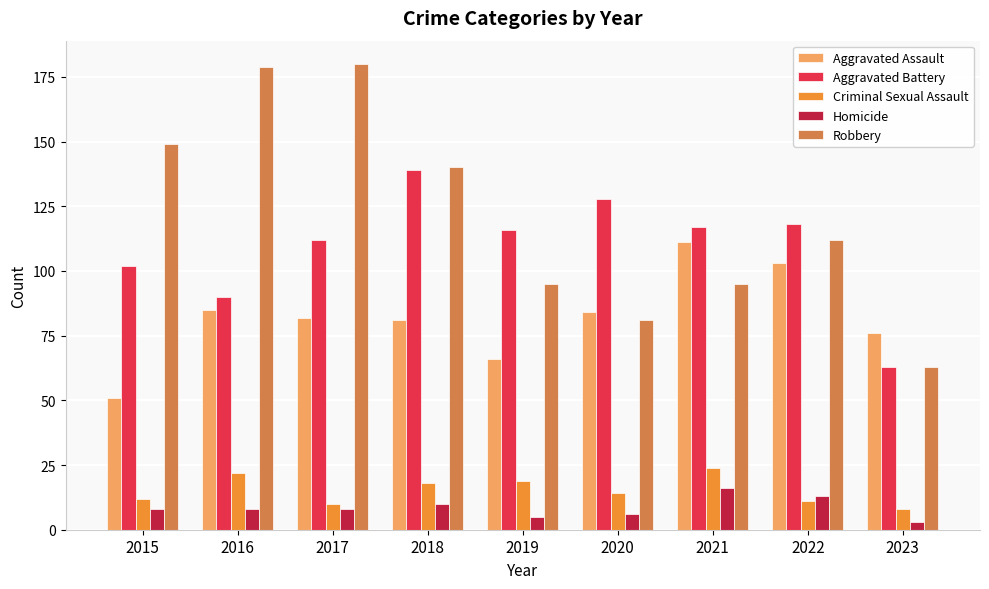

What is the value of the Homicide bar at the 8th from the left?

13